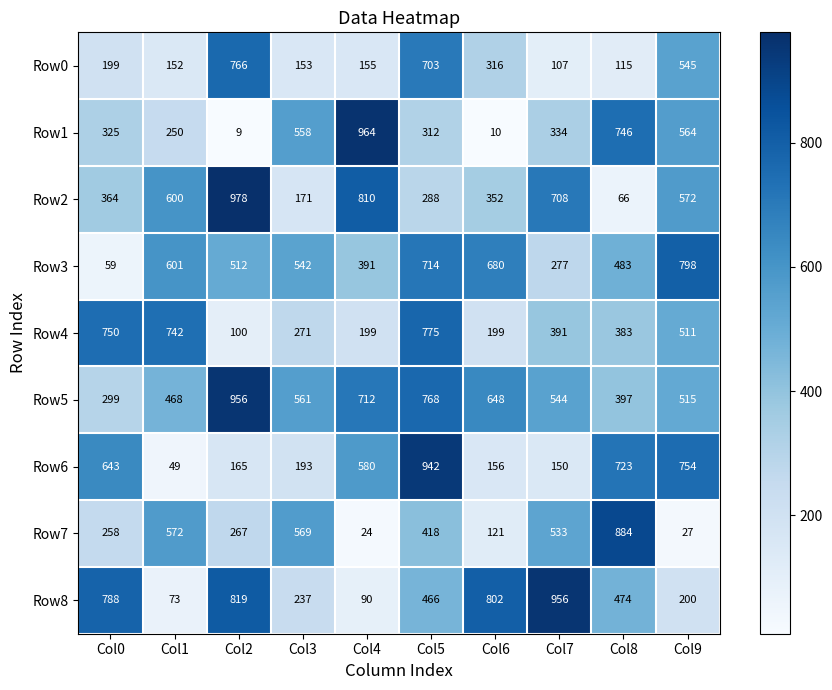

At how many categories does at least one series exceed 839?

5